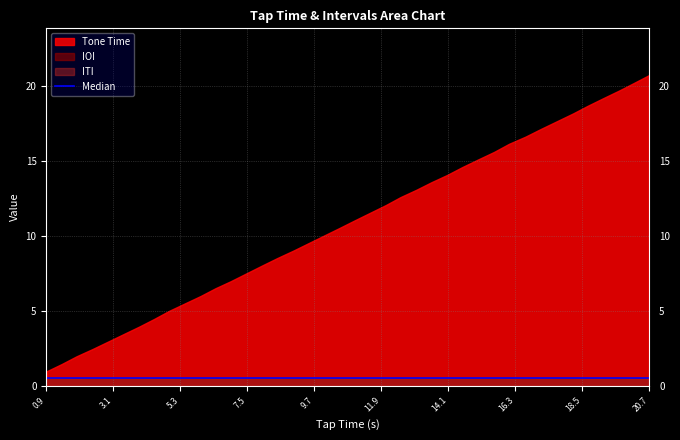

What is the maximum value for ITI?

0.5